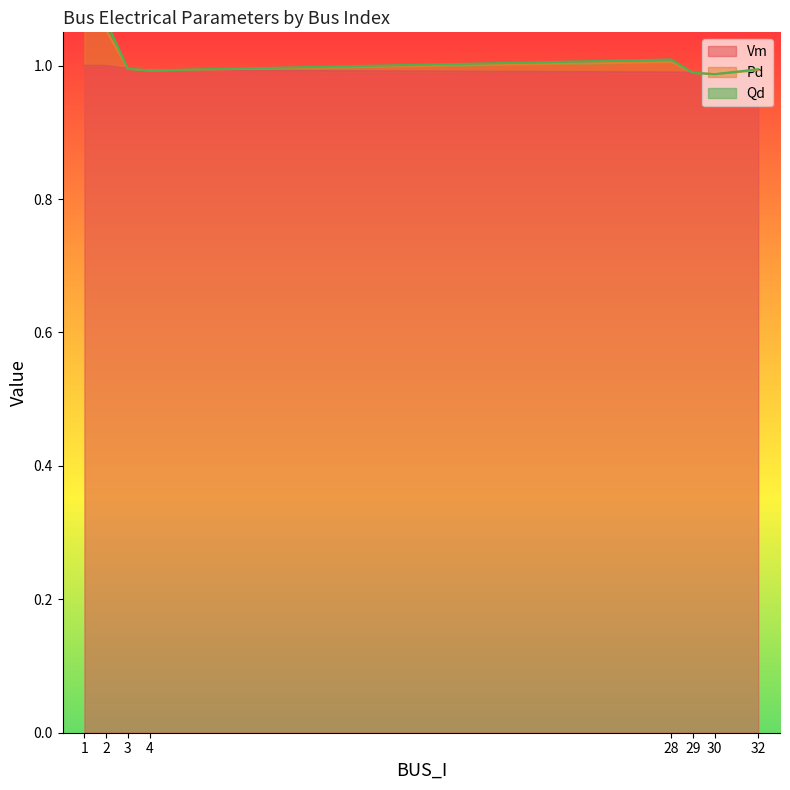

The Pd series shows 1.0 at 32. True or false?

True